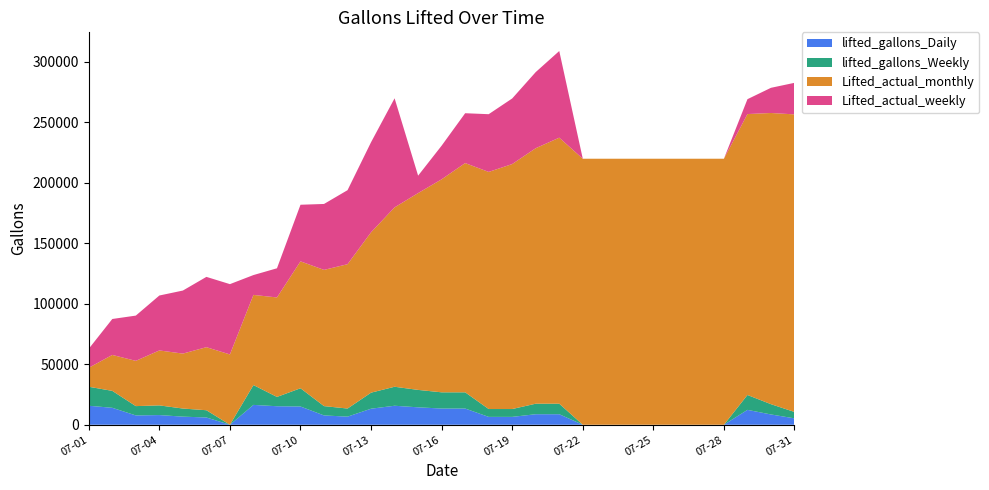

Reading left to right, transcribe all the data shown in this chart.

lifted_gallons_Daily: 2015-07-01=15700	2015-07-02=14000	2015-07-03=7700	2015-07-04=8000	2015-07-05=6700	2015-07-06=6000	2015-07-07=0	2015-07-08=16400	2015-07-09=15300	2015-07-10=15076	2015-07-11=7700	2015-07-12=6700	2015-07-13=13261	2015-07-14=15700	2015-07-15=14400	2015-07-16=13400	2015-07-17=13400	2015-07-18=6500	2015-07-19=6500	2015-07-20=8701	2015-07-21=8700	2015-07-22=0	2015-07-23=0	2015-07-24=0	2015-07-25=0	2015-07-26=0	2015-07-27=0	2015-07-28=0	2015-07-29=12300	2015-07-30=8501	2015-07-31=5279
lifted_gallons_Weekly: 2015-07-01=15700	2015-07-02=14000	2015-07-03=7700	2015-07-04=8000	2015-07-05=6700	2015-07-06=6000	2015-07-07=0	2015-07-08=16400	2015-07-09=7700	2015-07-10=15076	2015-07-11=7700	2015-07-12=6700	2015-07-13=13261	2015-07-14=15700	2015-07-15=14400	2015-07-16=13400	2015-07-17=13400	2015-07-18=6500	2015-07-19=6500	2015-07-20=8701	2015-07-21=8700	2015-07-22=0	2015-07-23=0	2015-07-24=0	2015-07-25=0	2015-07-26=0	2015-07-27=0	2015-07-28=0	2015-07-29=12300	2015-07-30=8501	2015-07-31=5279
Lifted_actual_monthly: 2015-07-01=15700	2015-07-02=29700	2015-07-03=37400	2015-07-04=45400	2015-07-05=45400	2015-07-06=52100	2015-07-07=58100	2015-07-08=74500	2015-07-09=82200	2015-07-10=104876	2015-07-11=112576	2015-07-12=119276	2015-07-13=132537	2015-07-14=148237	2015-07-15=162637	2015-07-16=176037	2015-07-17=189437	2015-07-18=195937	2015-07-19=202437	2015-07-20=211138	2015-07-21=219838	2015-07-22=219838	2015-07-23=219838	2015-07-24=219838	2015-07-25=219838	2015-07-26=219838	2015-07-27=219838	2015-07-28=219838	2015-07-29=232138	2015-07-30=240639	2015-07-31=245918
Lifted_actual_weekly: 2015-07-01=15700	2015-07-02=29700	2015-07-03=37400	2015-07-04=45400	2015-07-05=52100	2015-07-06=58100	2015-07-07=58100	2015-07-08=16400	2015-07-09=24100	2015-07-10=46776	2015-07-11=54476	2015-07-12=61176	2015-07-13=74437	2015-07-14=90137	2015-07-15=14400	2015-07-16=27800	2015-07-17=41200	2015-07-18=47700	2015-07-19=54200	2015-07-20=62901	2015-07-21=71601	2015-07-22=0	2015-07-23=0	2015-07-24=0	2015-07-25=0	2015-07-26=0	2015-07-27=0	2015-07-28=0	2015-07-29=12300	2015-07-30=20801	2015-07-31=26080